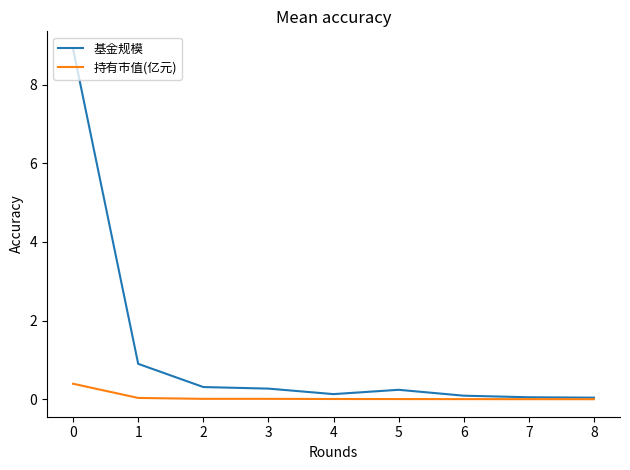

Rank the series by their maximum value, from highest to lowest.

基金规模, 持有市值(亿元)